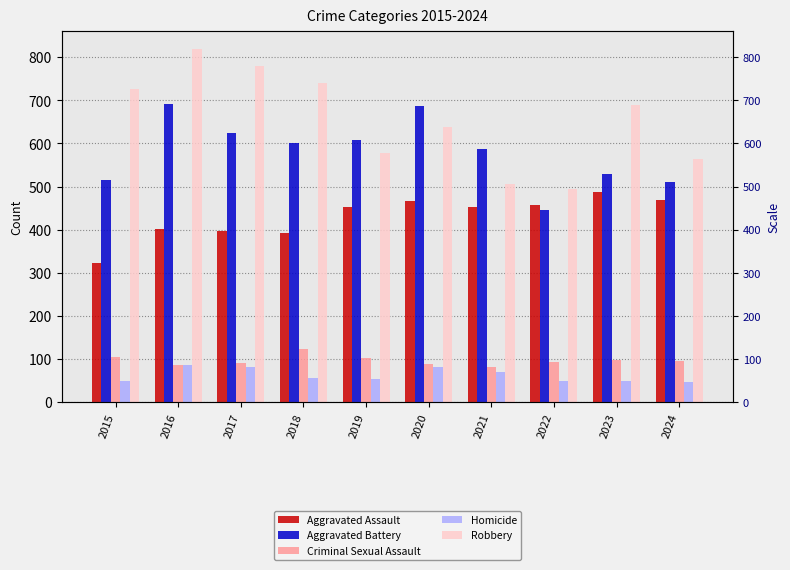

How many values in the Criminal Sexual Assault series exceed 96?

4